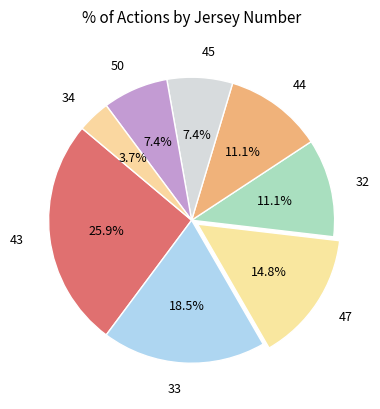

Is there any slice that represents more than half of the pie?

No